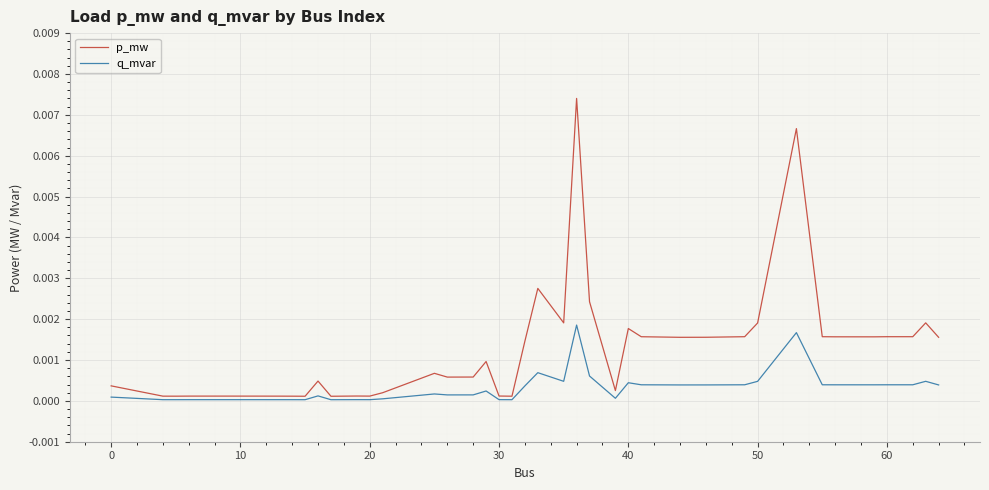

Which series has the largest total across all categories?

p_mw